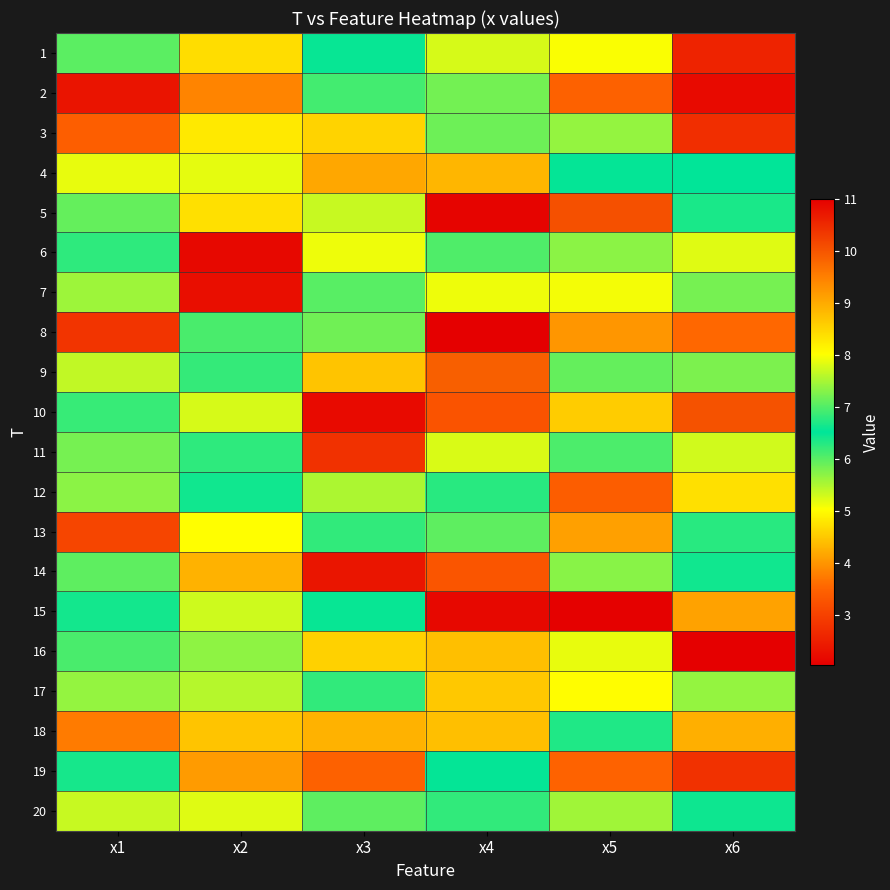

Which series has the largest total across all categories?

9